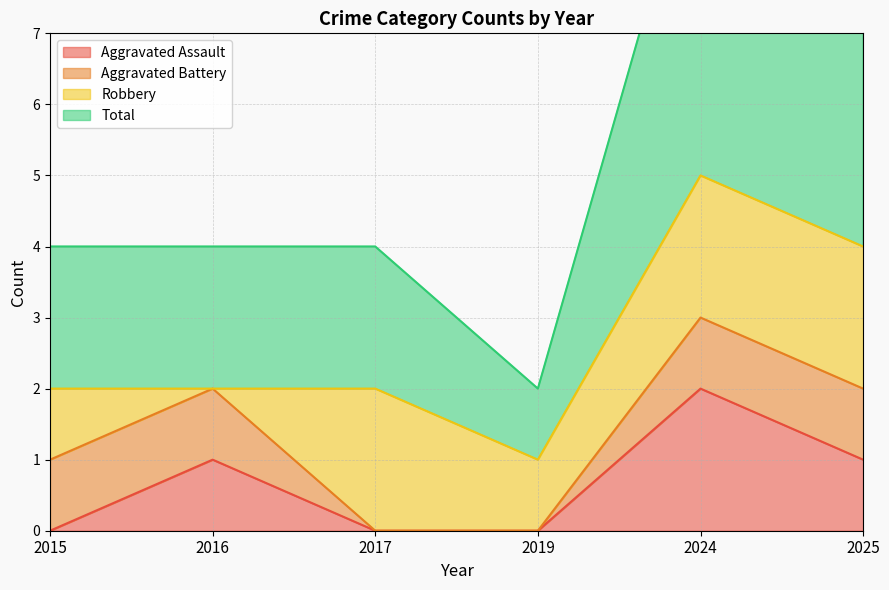

The value of Aggravated Assault at 2017 is -1. True or false?

False